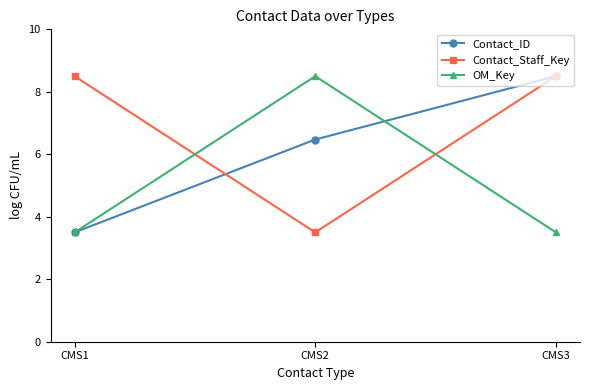

Reading left to right, list all the values displayed in this chart.

Contact_ID: CMS1=3.5	CMS2=6.5	CMS3=8.5
Contact_Staff_Key: CMS1=8.5	CMS2=3.5	CMS3=8.5
OM_Key: CMS1=3.5	CMS2=8.5	CMS3=3.5